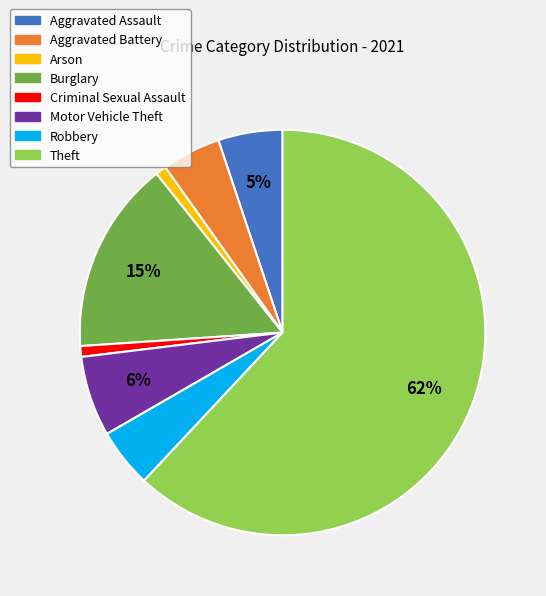

Is there a majority slice in this chart?

Yes